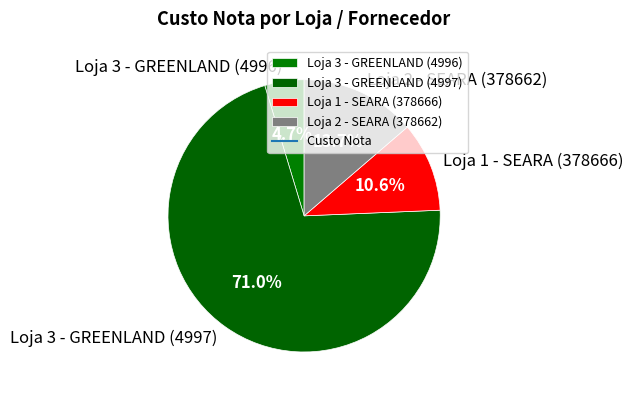

What is the ratio of the value at Loja 1 - SEARA (378666) to the value at Loja 2 - SEARA (378662)?

0.8